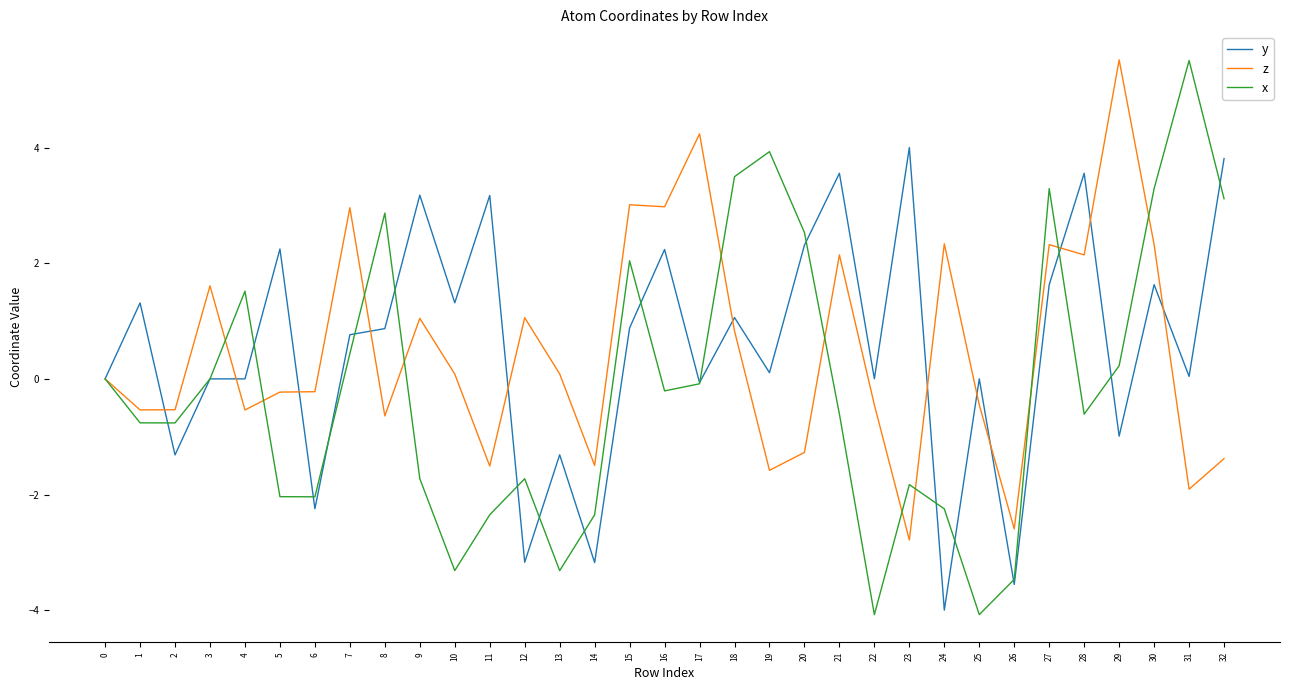

The value of z at 15 is 1.5. True or false?

False